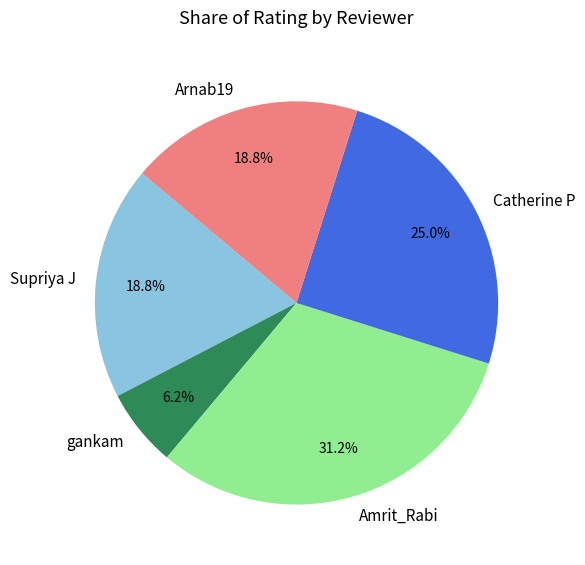

Do Catherine P and Arnab19 together represent more than half of the pie?

No